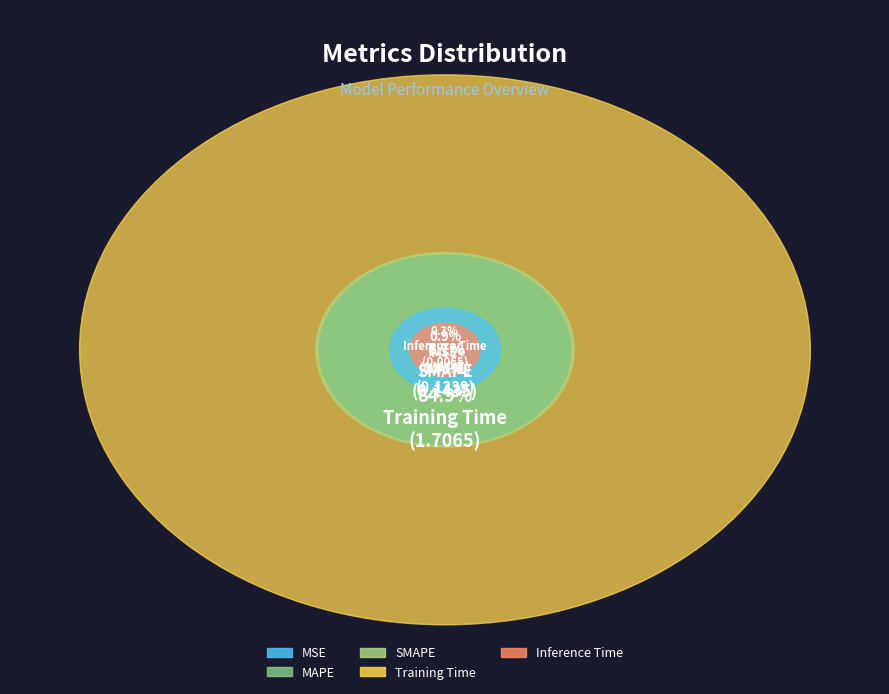

The SMAPE slice represents 7% of the pie. True or false?

True